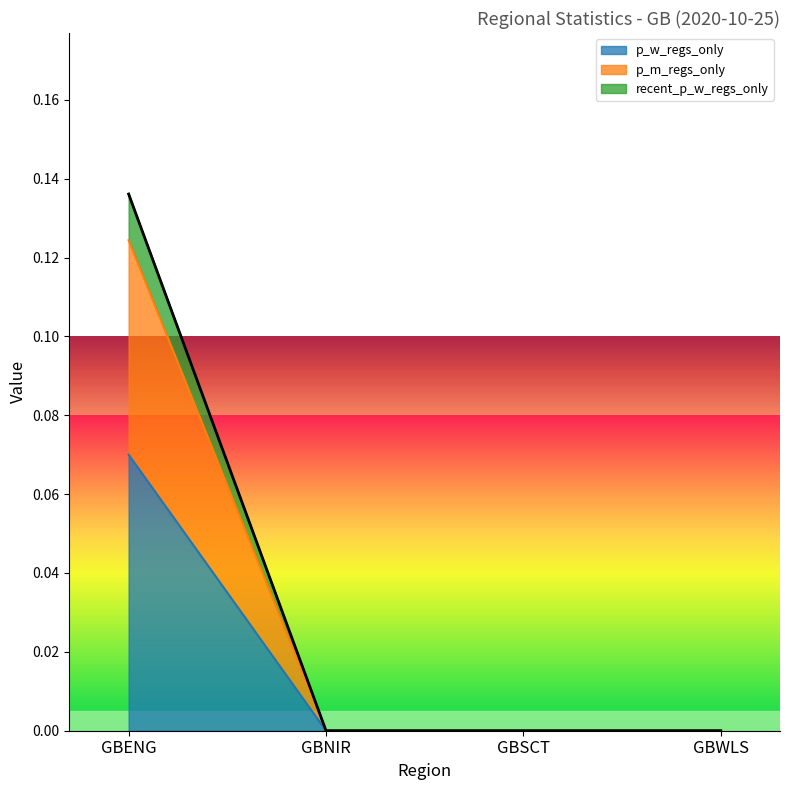

What is the label of the 3rd point from the right?

GBNIR